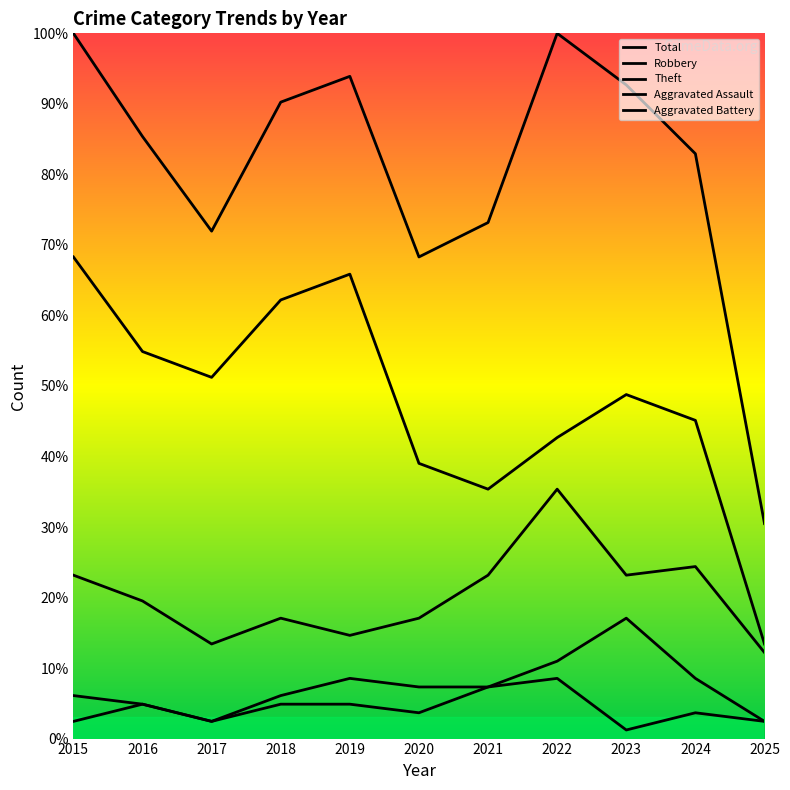

How many lines are shown in the chart?

5